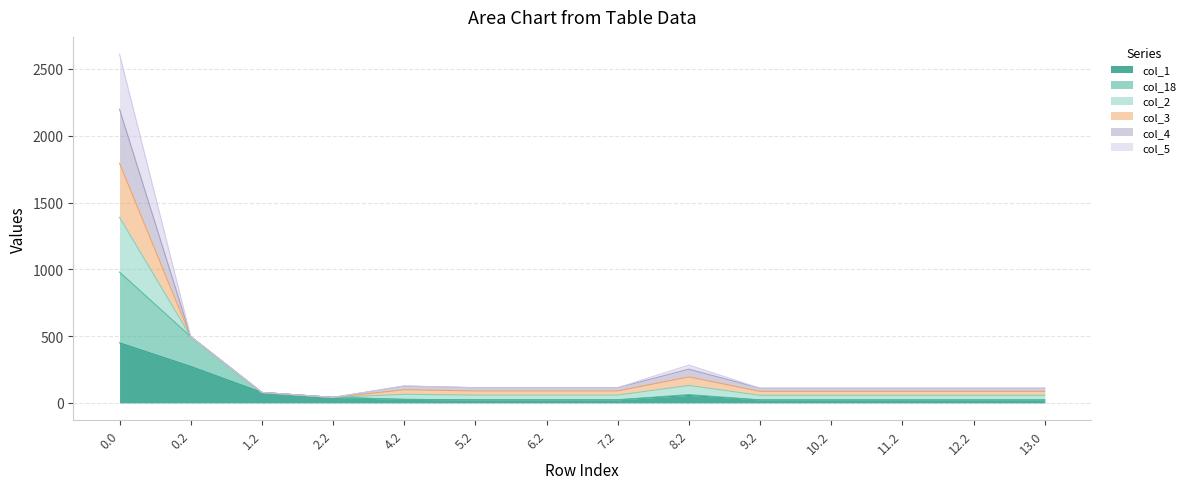

True or false: col_1 has more than 1 points higher than both neighbors.

False